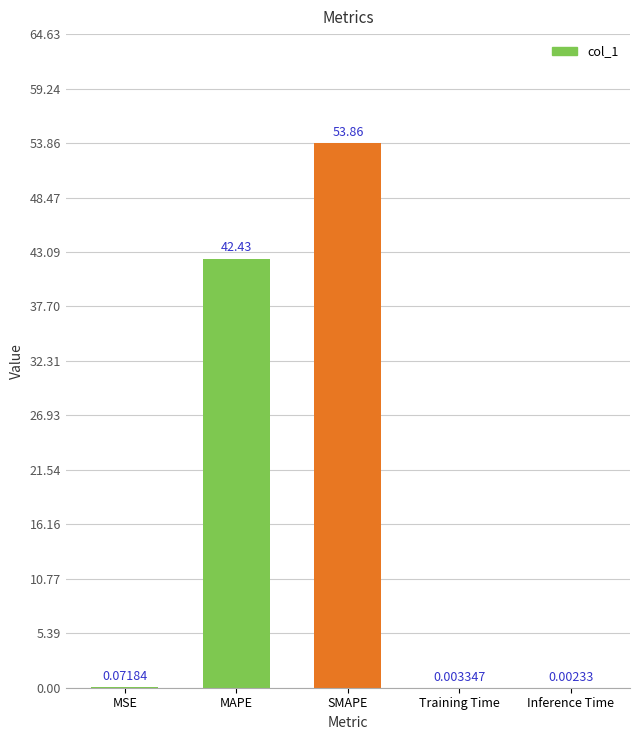

At which category does the chart reach its peak across all series?

SMAPE